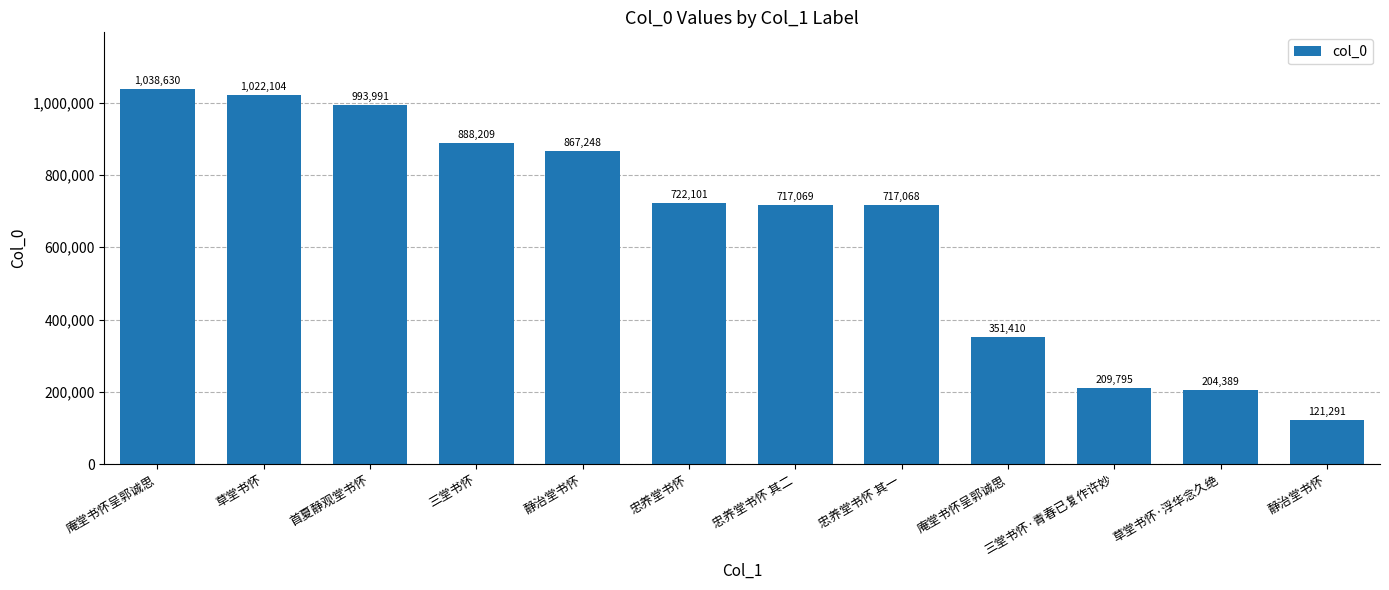

At which category does the chart reach its minimum across all series?

静治堂书怀